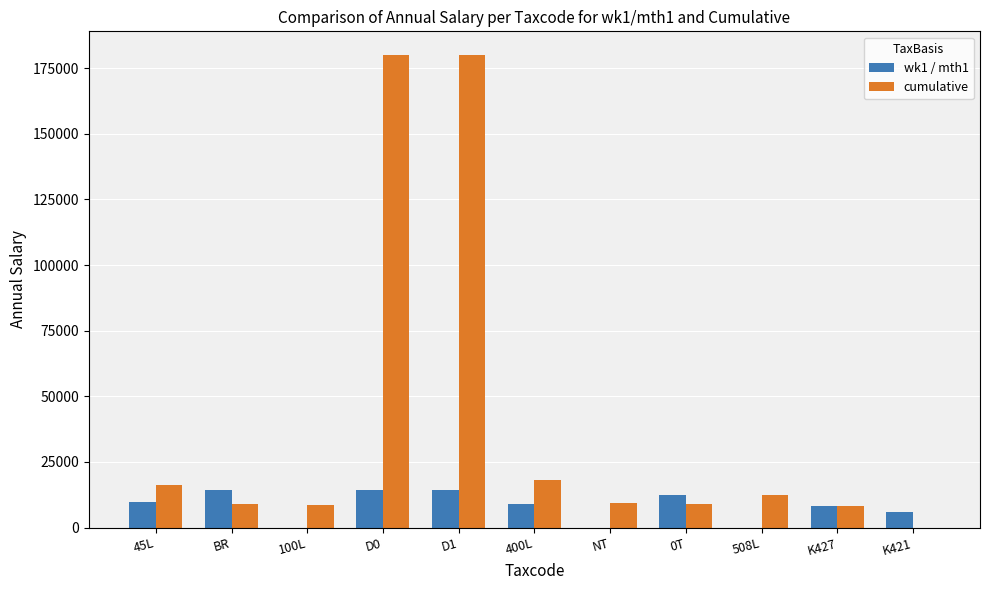

What is the total value across all series at K427?

16577.3